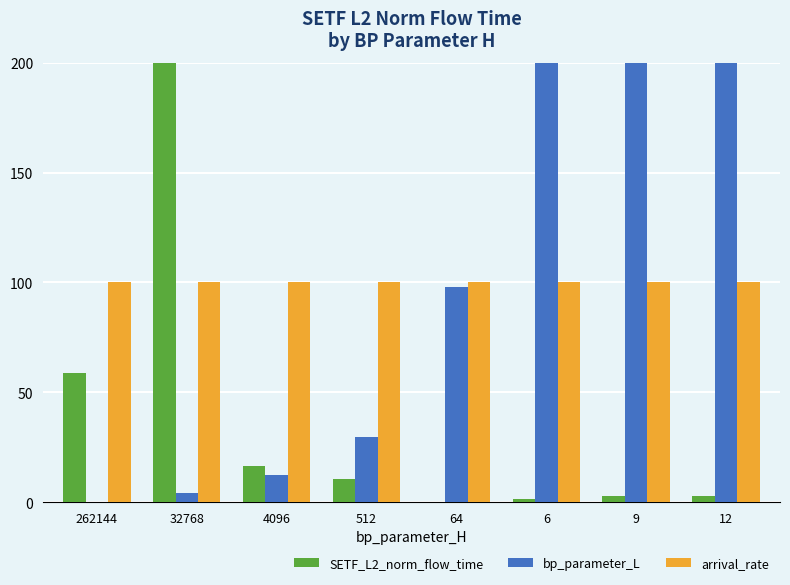

The arrival_rate series shows 167.4 at 9. True or false?

False